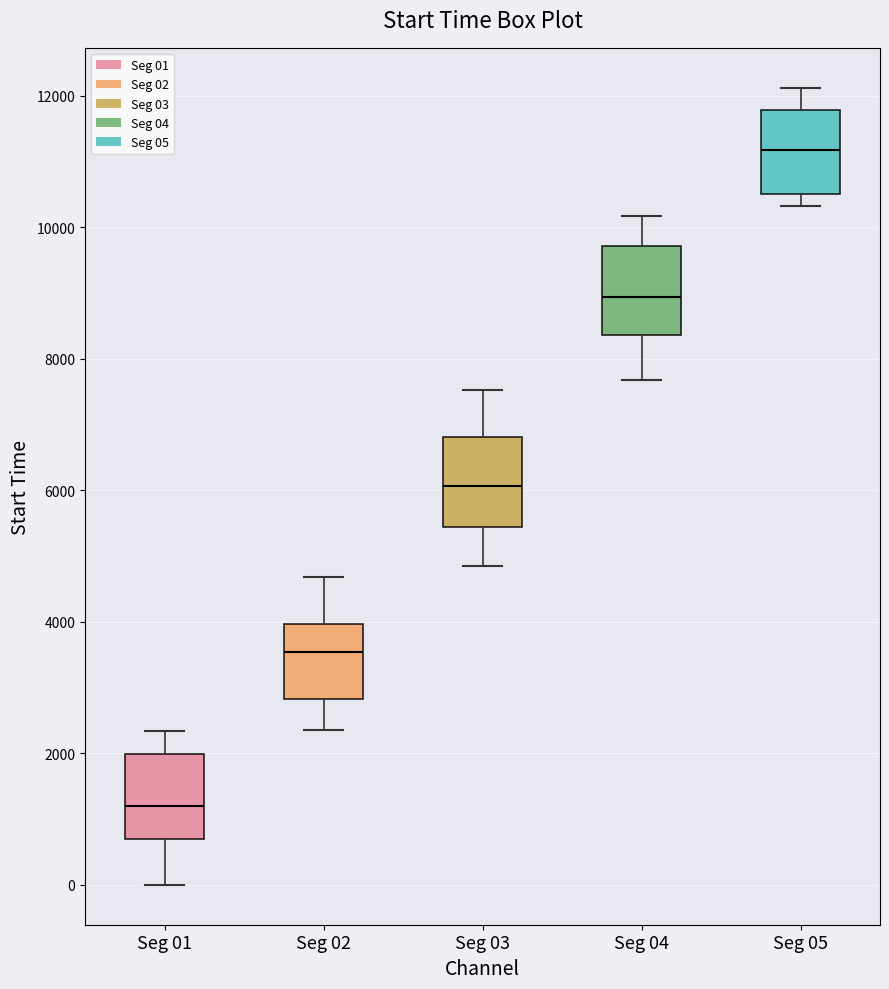

Reading left to right, transcribe this box plot: for each box, give where its median line is, the range the box spans, and where its two whiskers end, as read against the y-axis. The values are not printed on the chart, so give them approximately, as read against the axis.

Seg 01: median 1200, box 600 to 2000, whiskers 0 to 2400
Seg 02: median 3600, box 2800 to 4000, whiskers 2400 to 4600
Seg 03: median 6000, box 5400 to 6800, whiskers 4800 to 7600
Seg 04: median 9000, box 8400 to 9800, whiskers 7600 to 10200
Seg 05: median 11200, box 10600 to 11800, whiskers 10400 to 12200